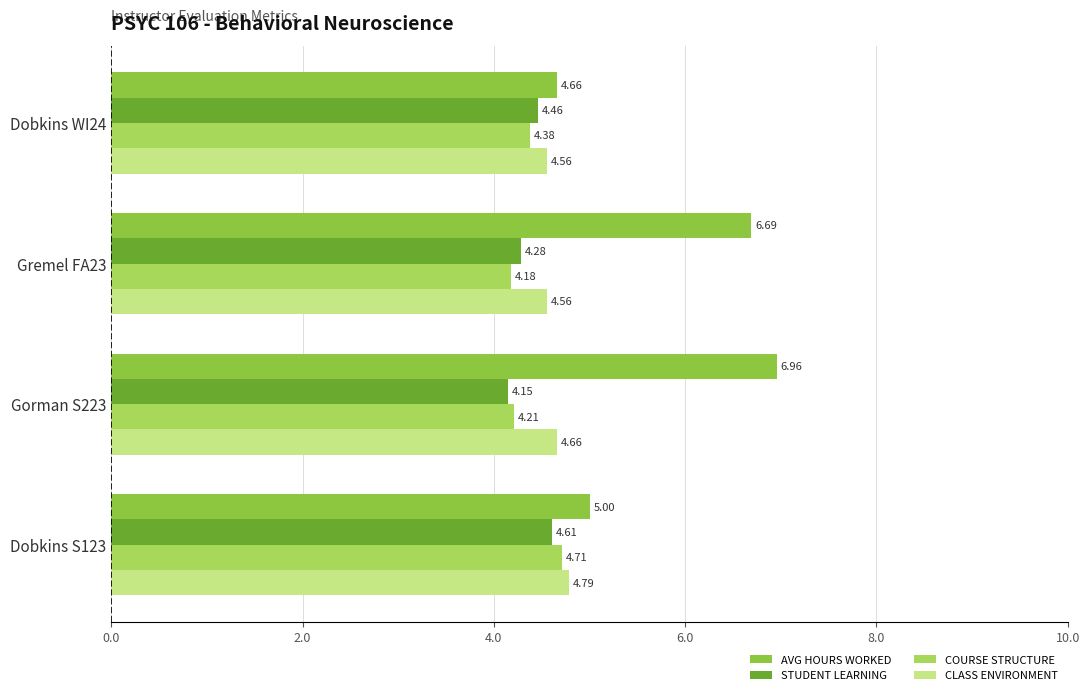

What is the total value across all series at Gremel FA23?

19.7